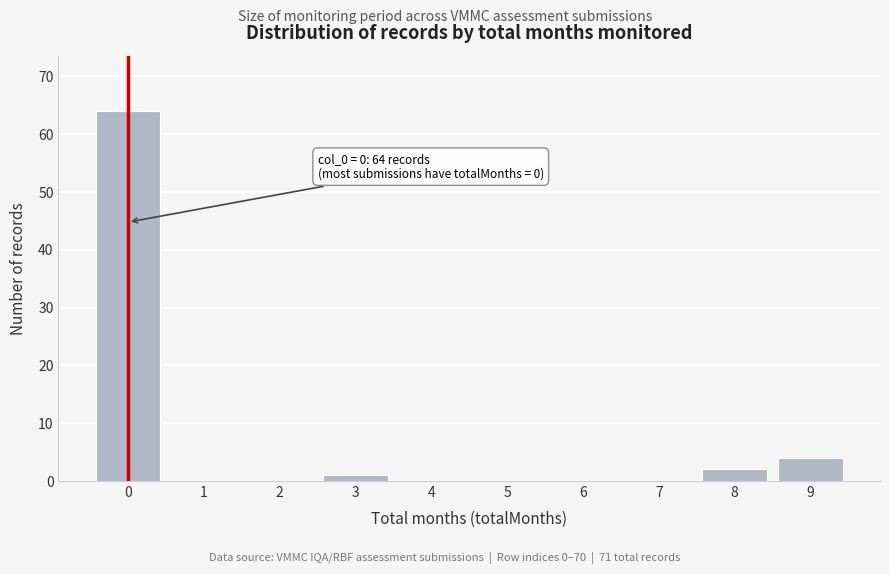

Reading right to left, what are all the values shown in this chart?

9=4	8=2	7=0	6=0	5=0	4=0	3=1	2=0	1=0	0=64